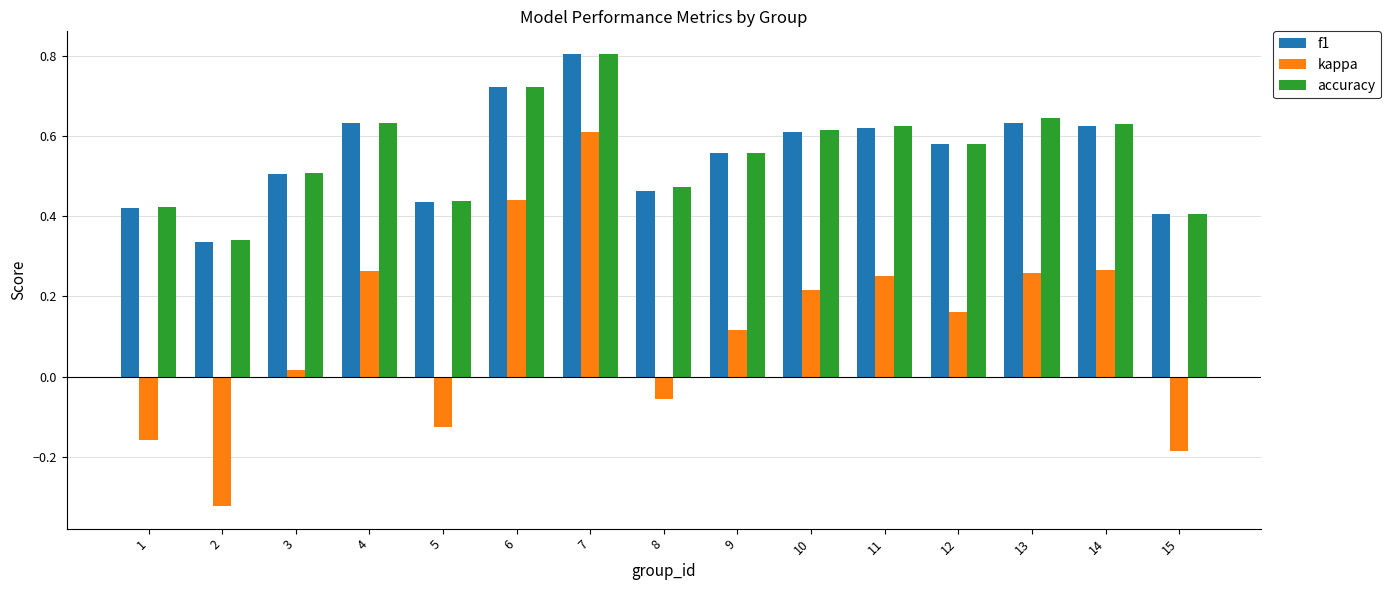

What is the sum of all f1 values?

8.3